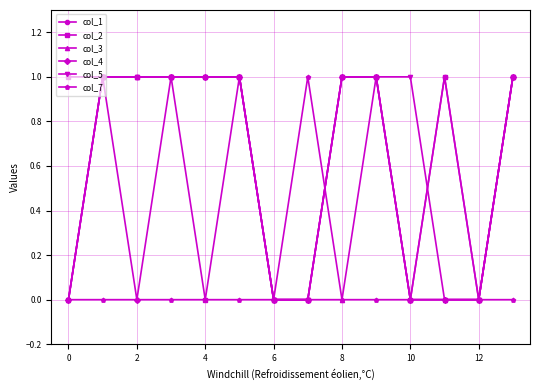

True or false: col_2 and col_3 cross at least once.

False